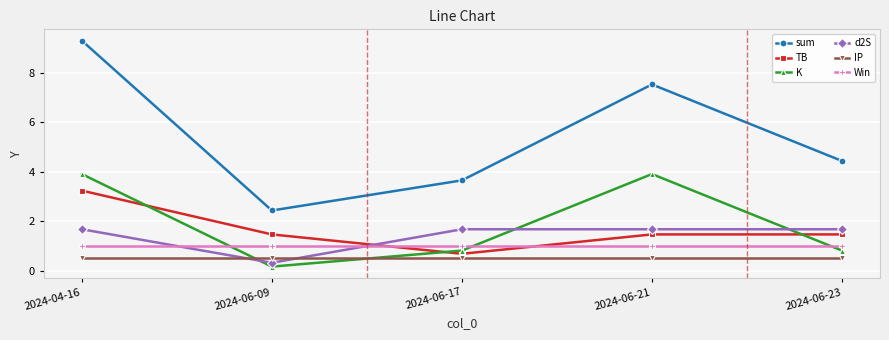

Which label corresponds to the largest value in the chart?

2024-04-16